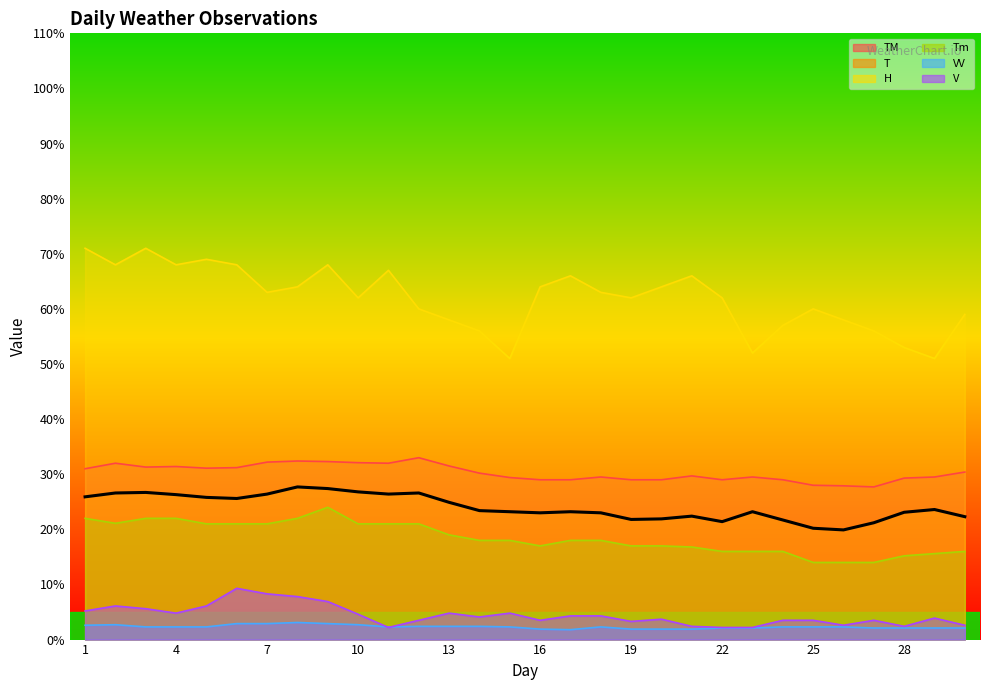

At how many categories does at least one series exceed 2?

30